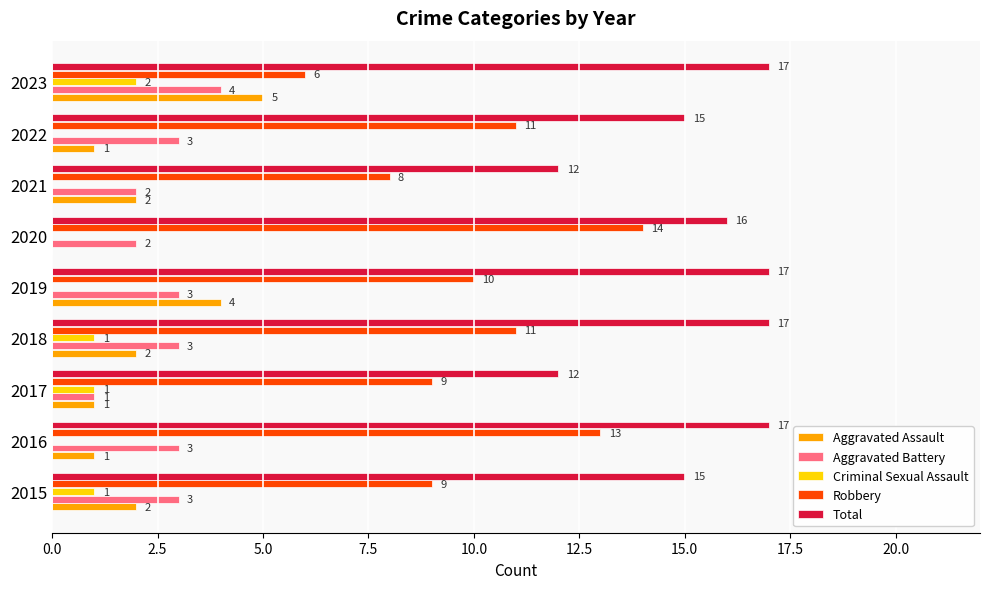

Count the Aggravated Assault values in the range 1 to 2.

6